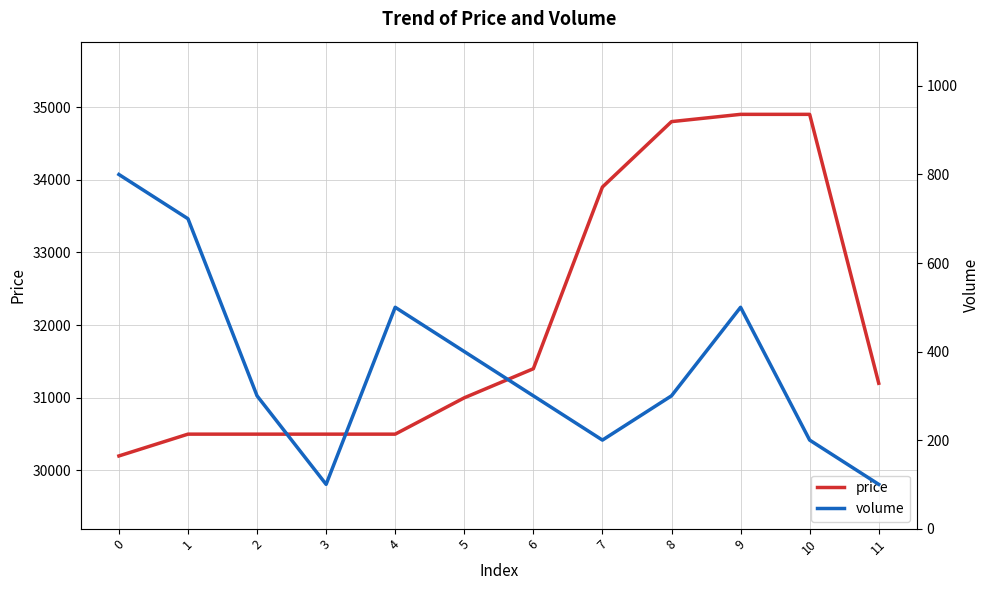

At which label is price closest to 32550?

6